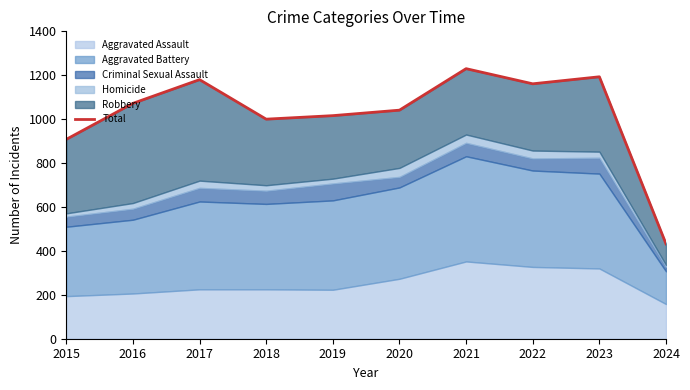

Rank the categories by value from highest to lowest.

2021, 2023, 2017, 2022, 2016, 2020, 2019, 2018, 2015, 2024